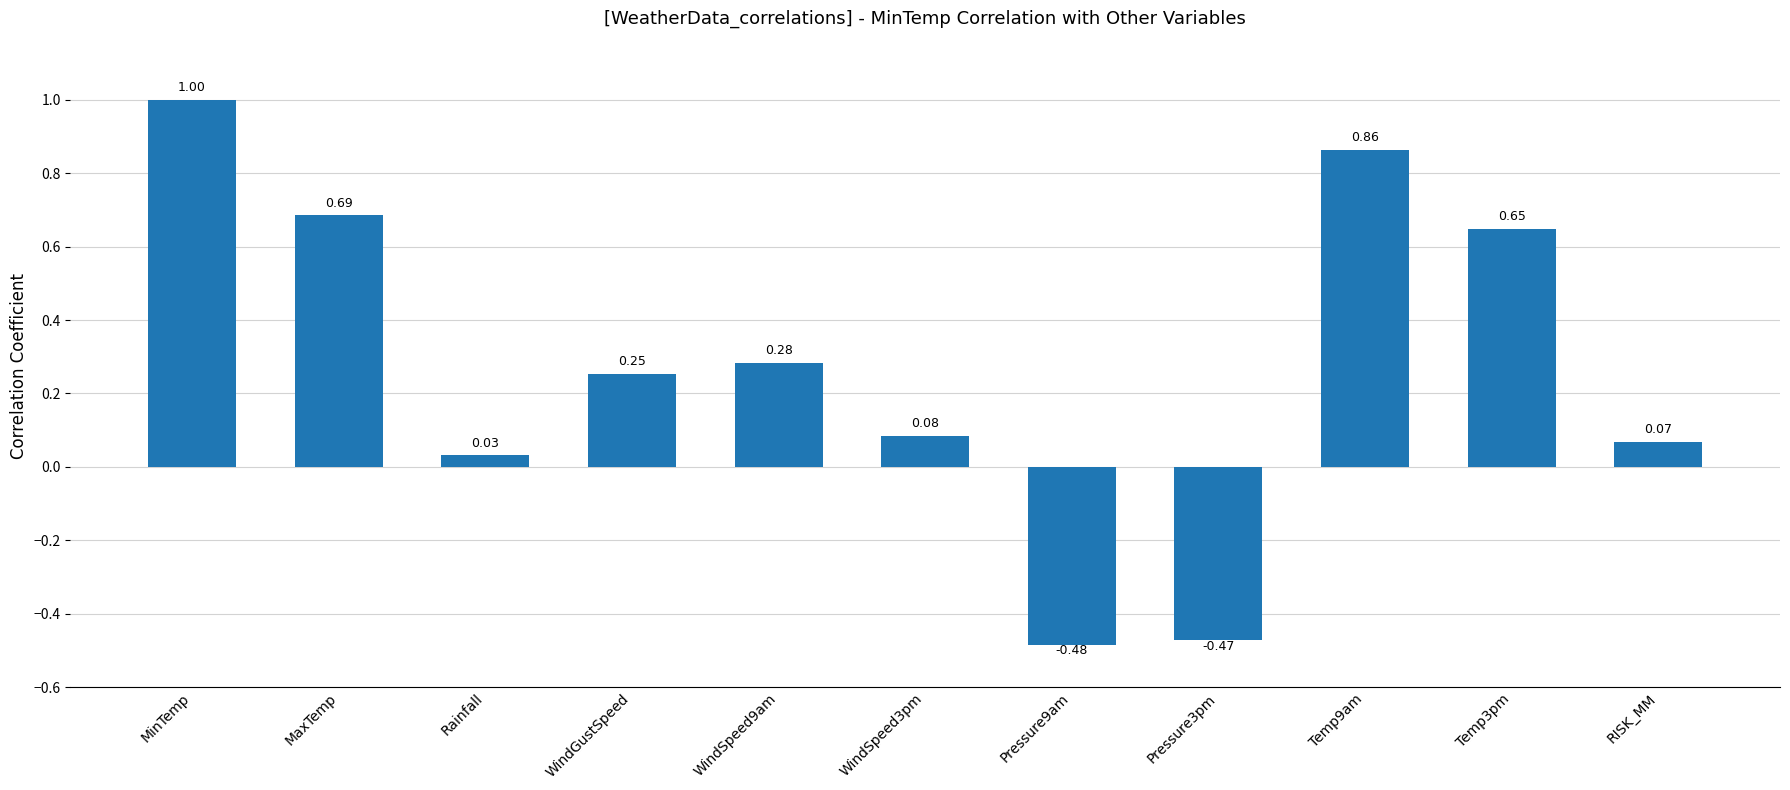

What is the sum of all values?

3.0